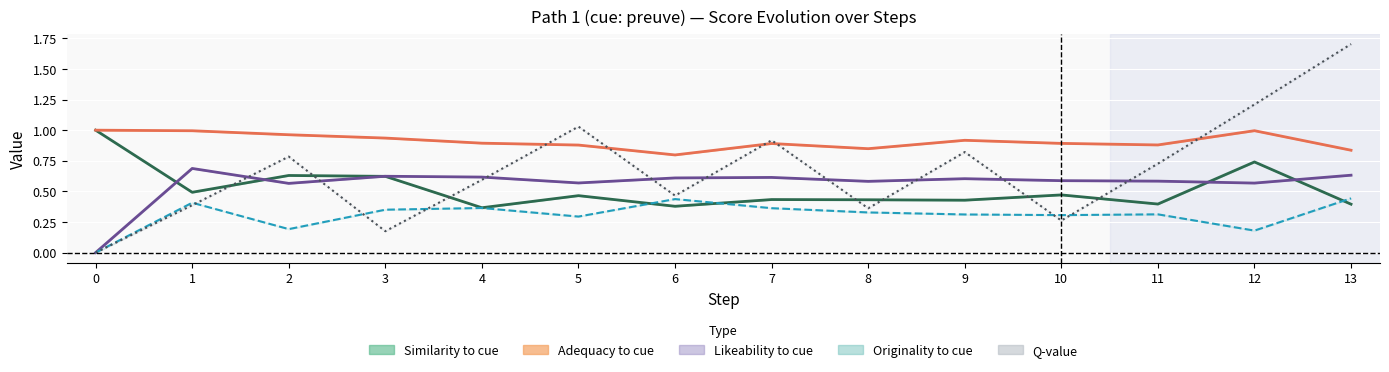

How many lines are shown in the chart?

5